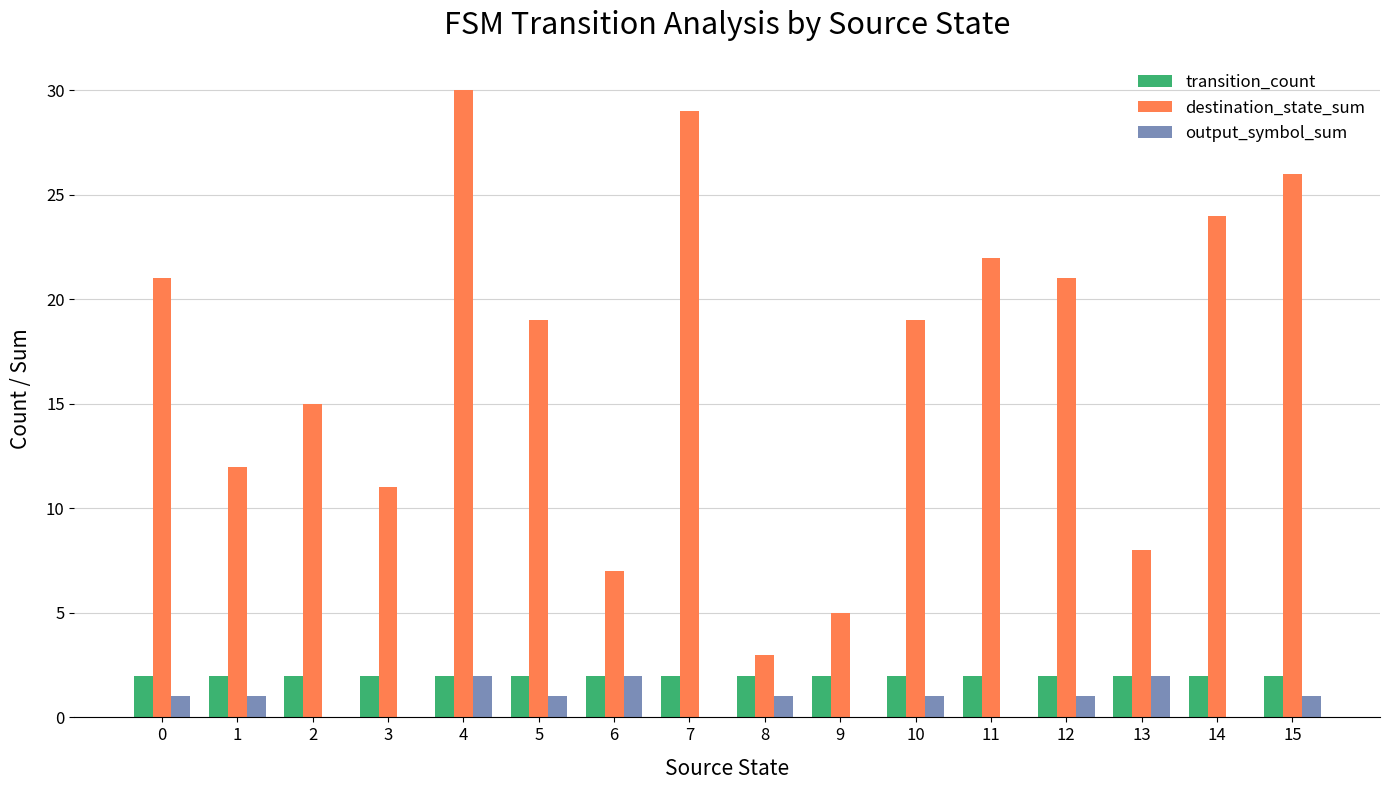

Which series has the largest range (max minus min)?

destination_state_sum